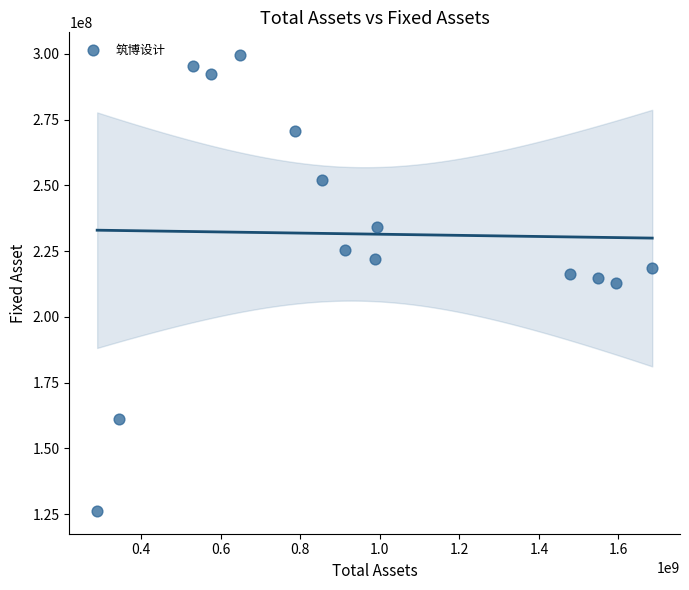

What is the range of Y values (max minus min)?

173275018.6